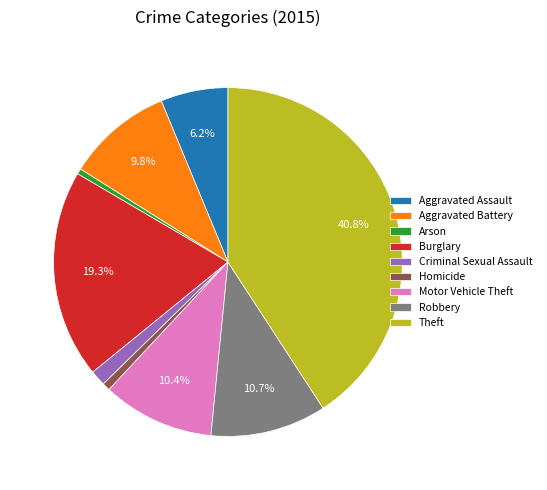

Which slice is the largest?

Theft